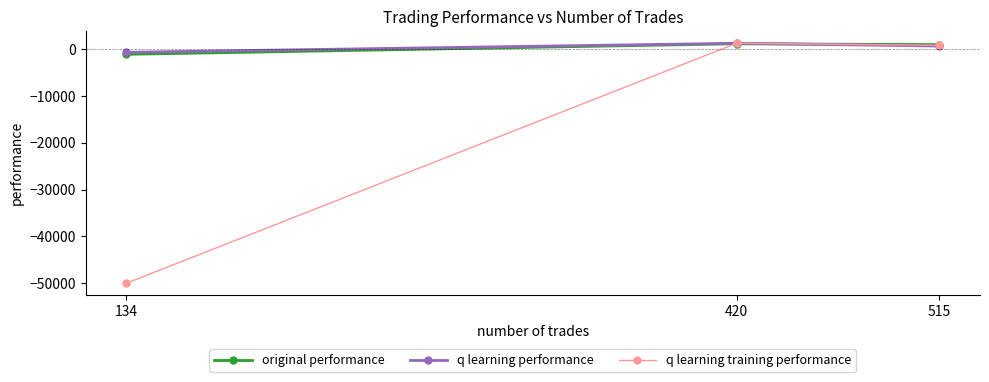

What is the sum of all q learning training performance values?

-47936.1